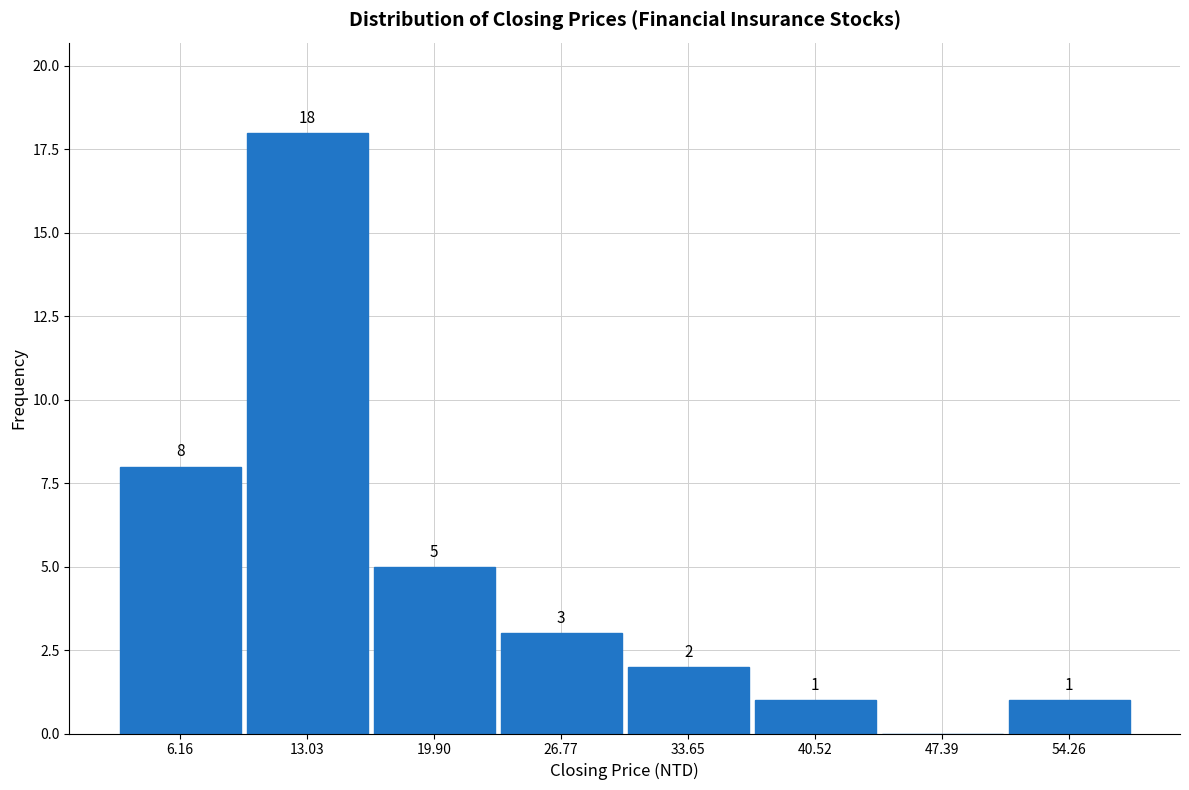

Which range on the x-axis has the tallest bar?

10 to 16